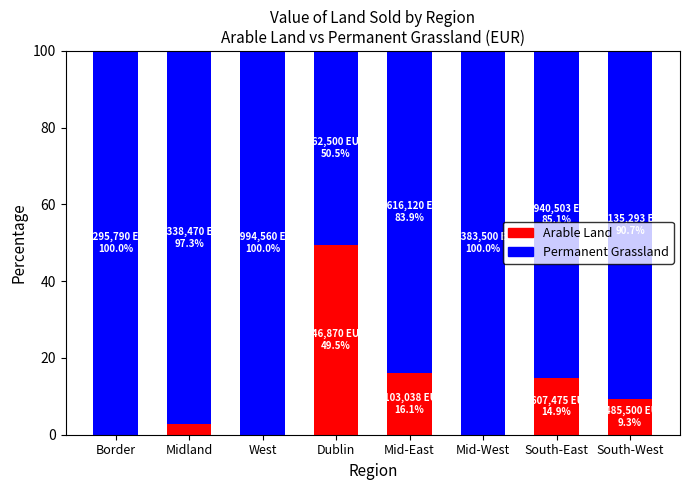

How many series are shown in this chart?

2